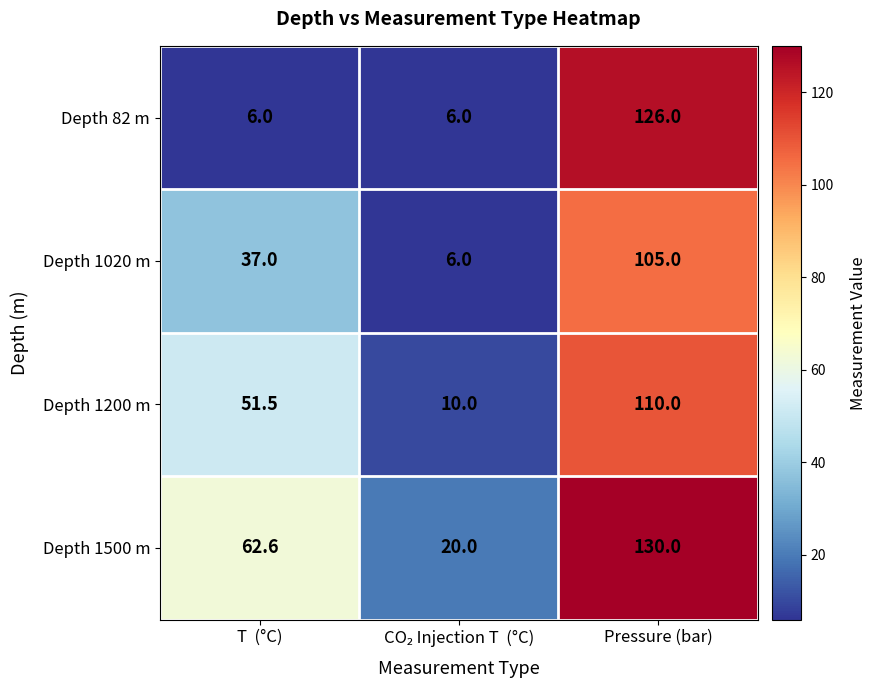

At Pressure (bar), list the series in order from smallest to largest.

Depth 1020 m, Depth 1200 m, Depth 82 m, Depth 1500 m